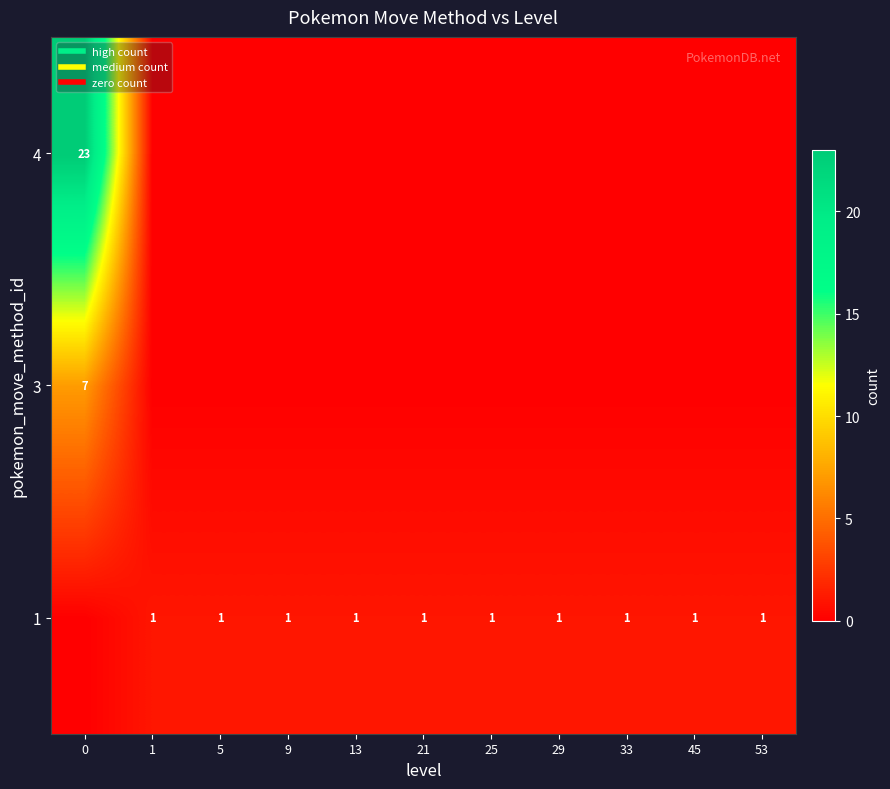

The 1 series shows 1 at 9. True or false?

False